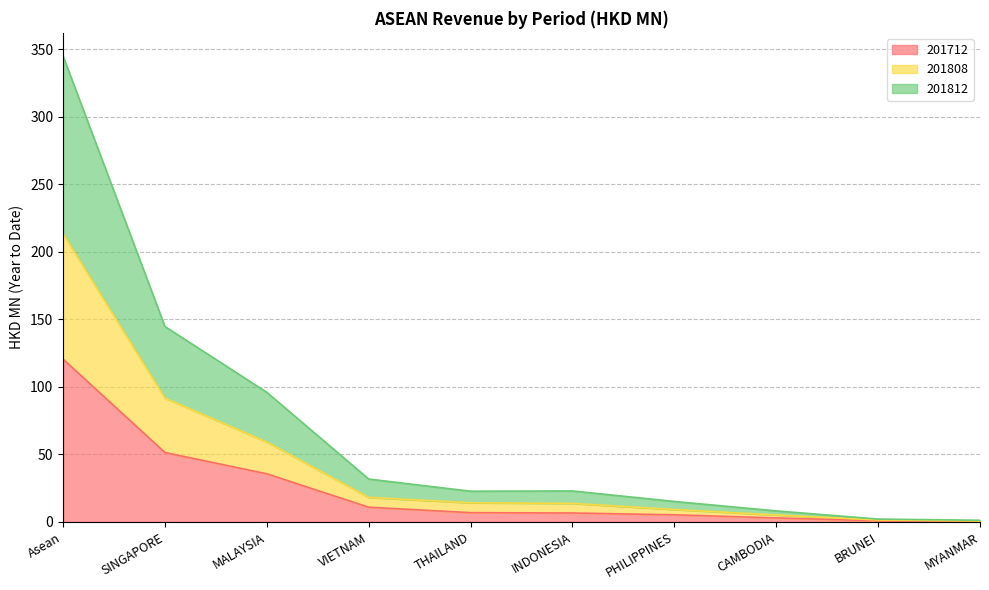

The value of 201808 at Asean is 213.3. True or false?

True